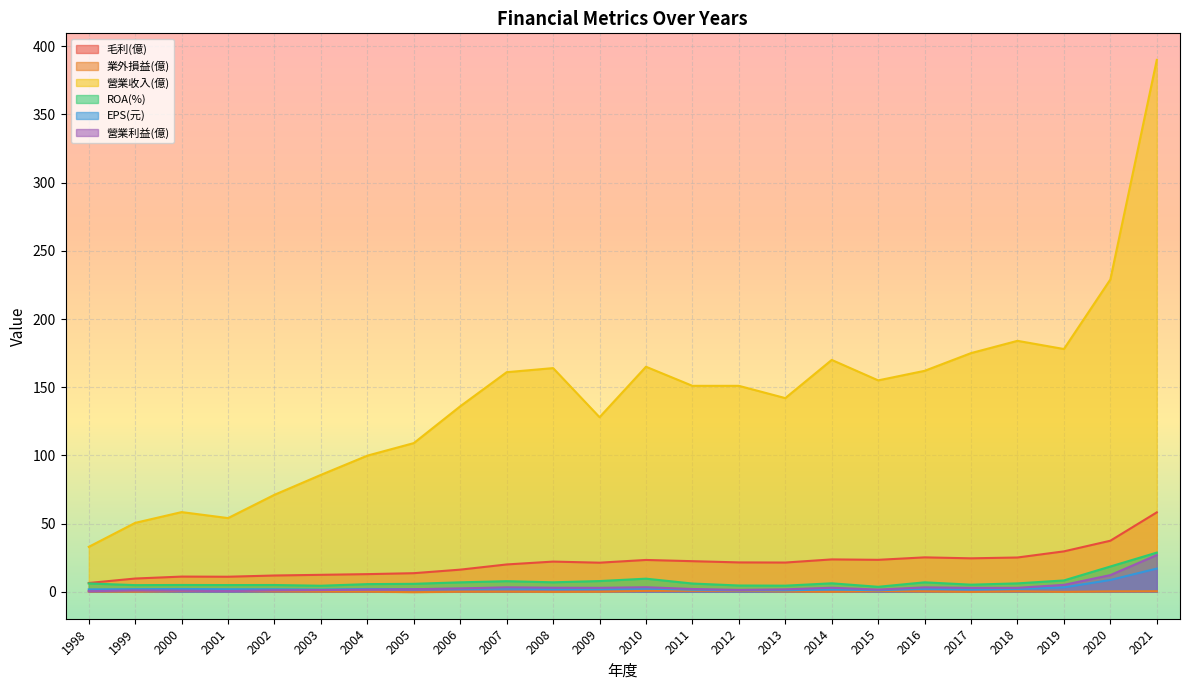

What is the smallest value displayed?

-0.3